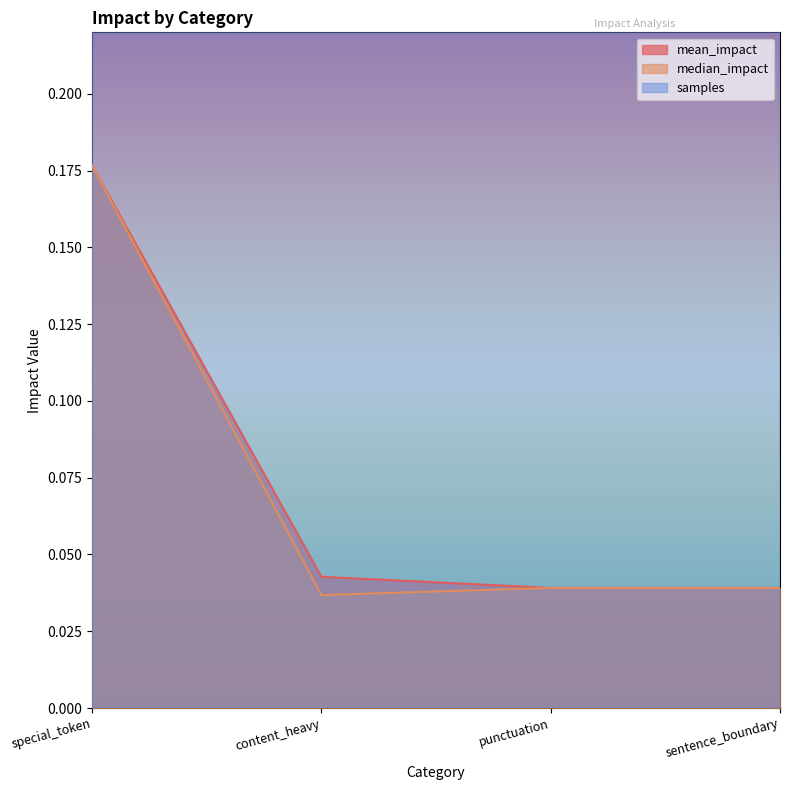

True or false: mean_impact has a value of 0.0 at sentence_boundary.

False